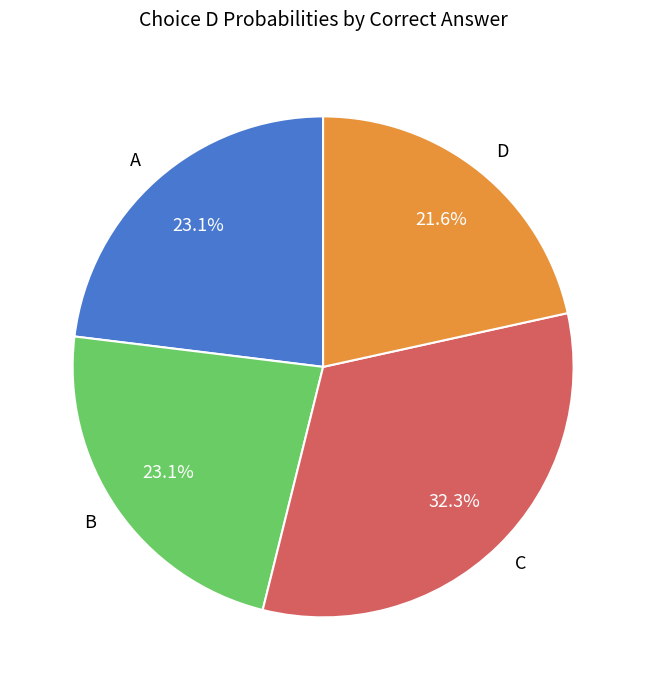

What percentage is NOT represented by D?

78.4%